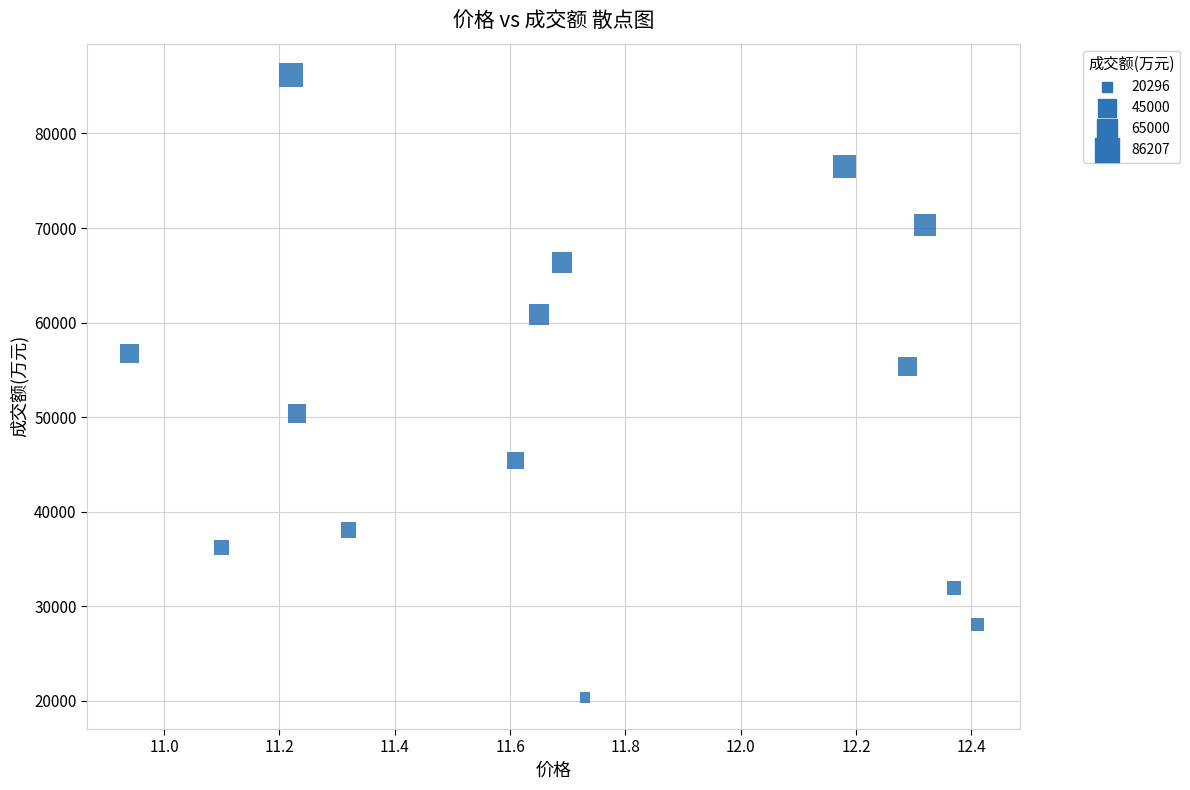

What is the range of Y values (max minus min)?

65911